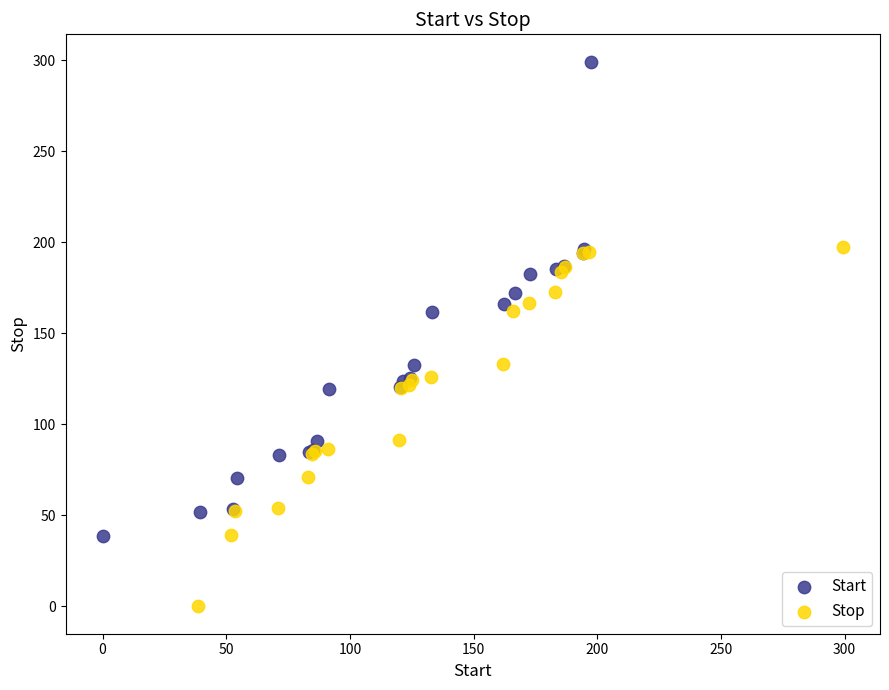

Which series reaches the minimum Y coordinate?

Stop